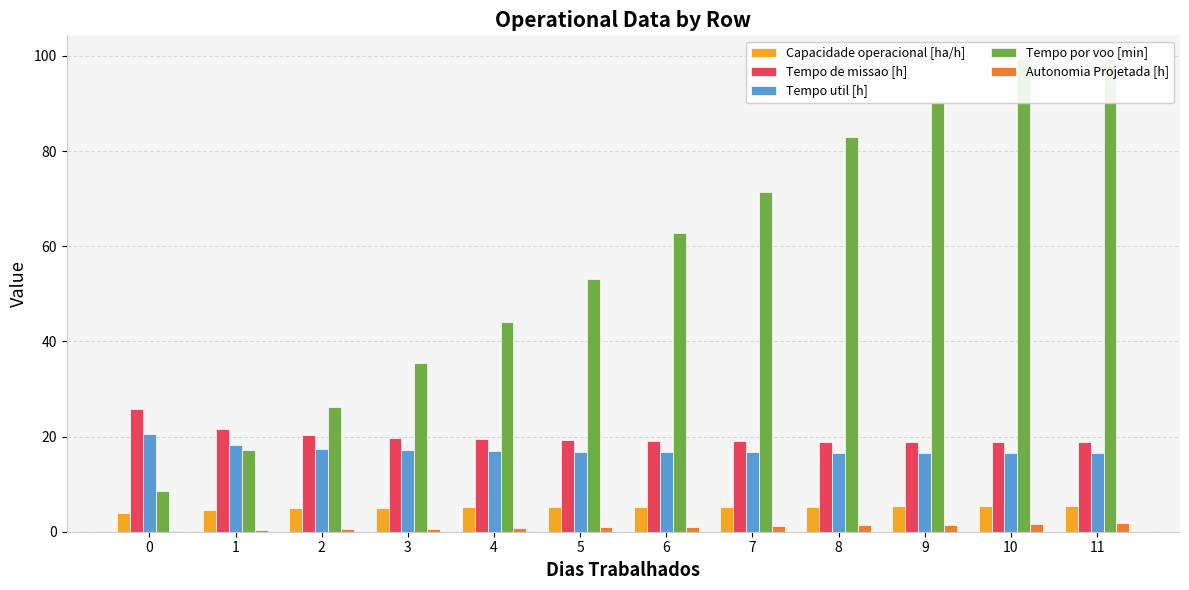

Where does the Autonomia Projetada [h] series first go above 1?

6